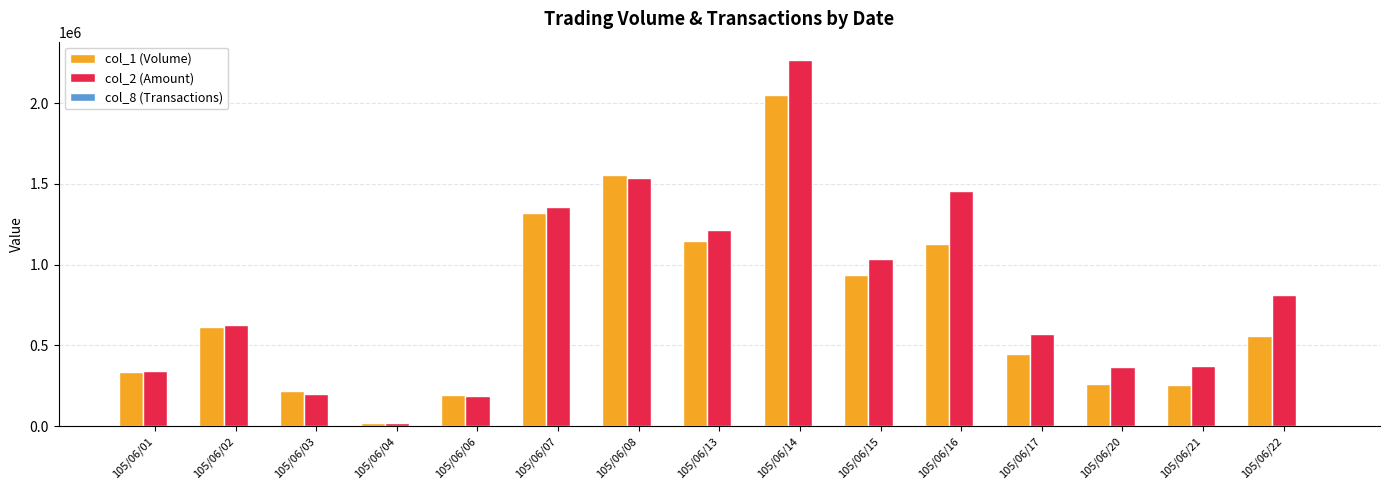

The value of col_2 (Amount) at 105/06/07 is 1355300. True or false?

True